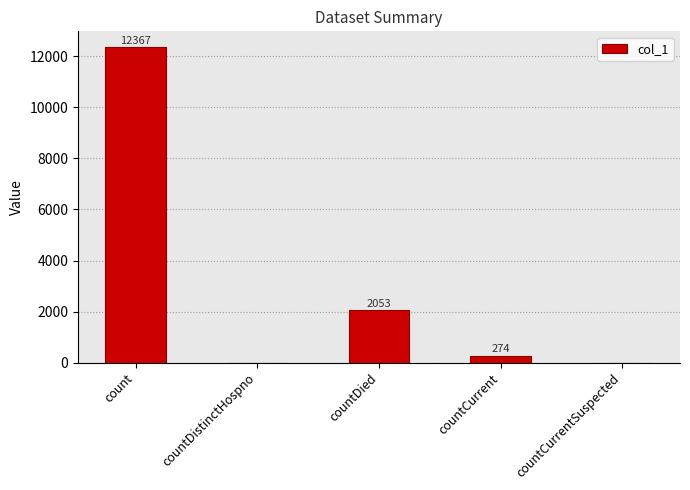

Reading left to right, list all the values displayed in this chart.

count=12367	countDistinctHospno=0	countDied=2053	countCurrent=274	countCurrentSuspected=0